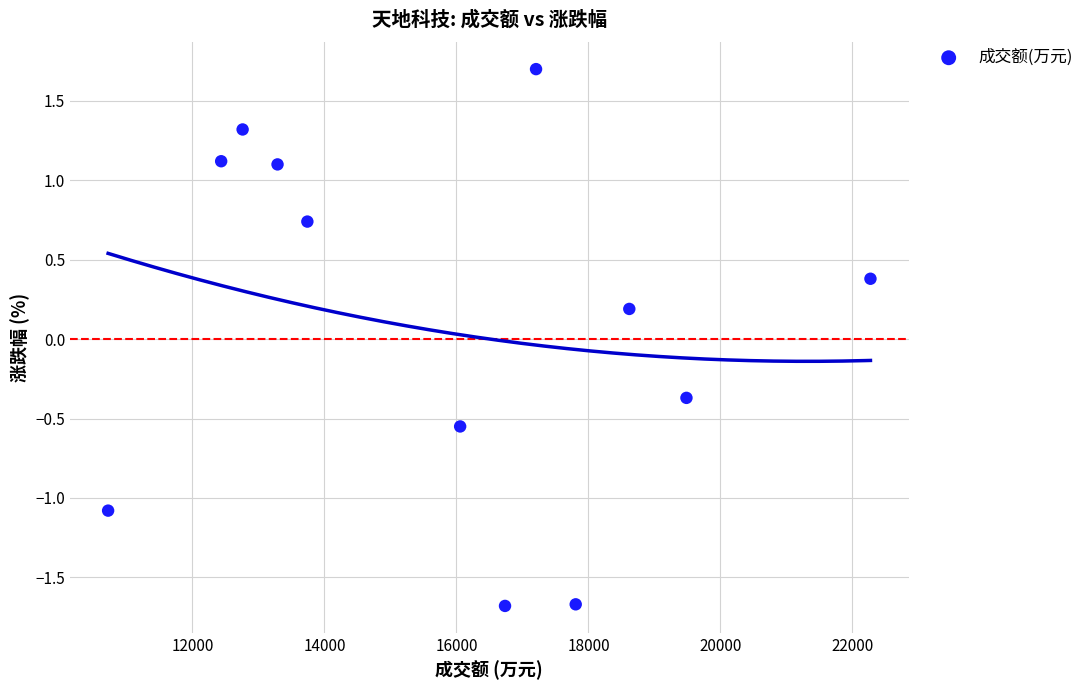

What is the range of Y values (max minus min)?

3.4